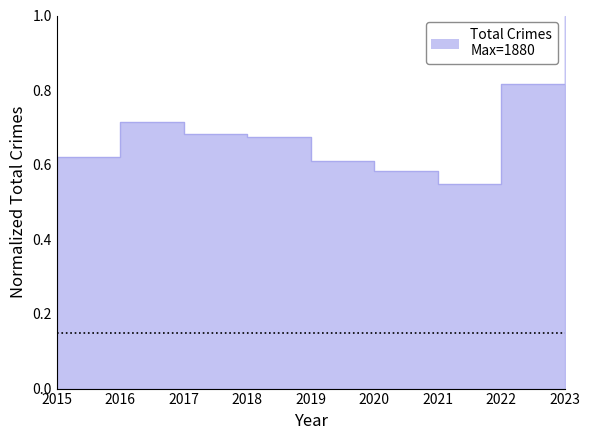

Reading left to right, extract all data points from this chart.

2015=0.6	2016=0.7	2017=0.7	2018=0.7	2019=0.6	2020=0.6	2021=0.5	2022=0.8	2023=1.0